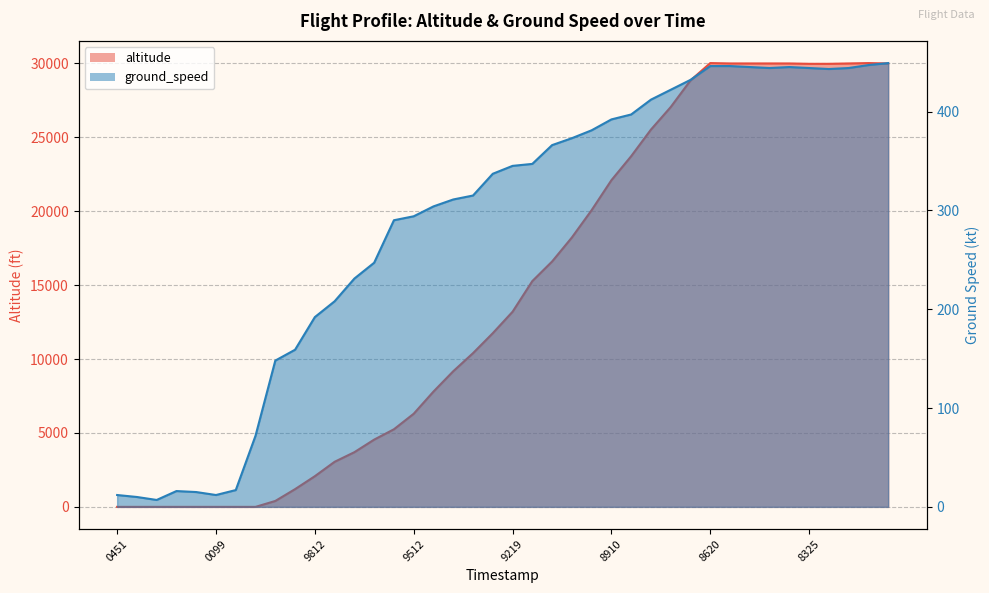

What are all the series names shown in the legend?

altitude, ground_speed